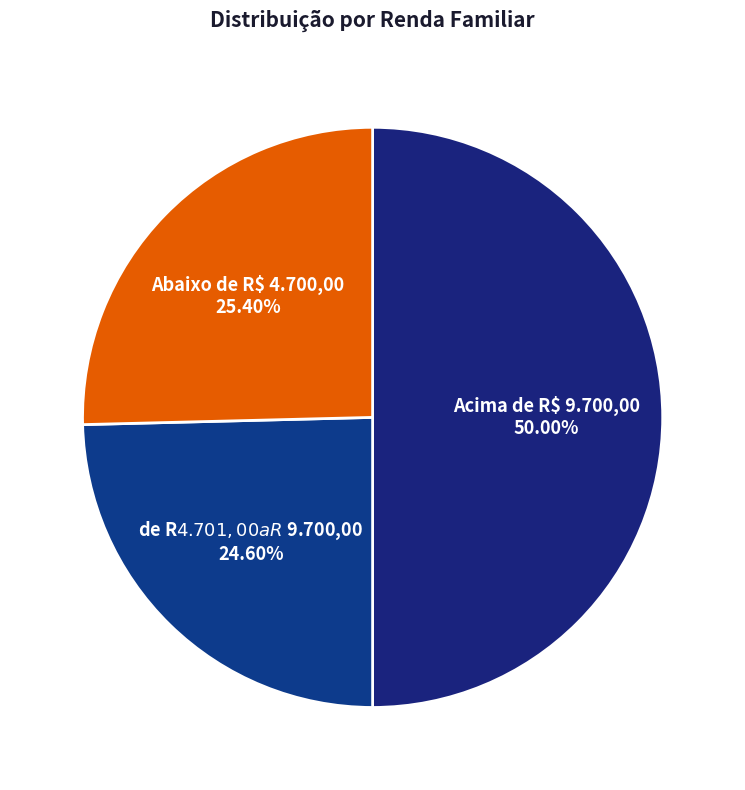

Combined, do Abaixo de R$ 4.700,00 and Acima de R$ 9.700,00 account for over 50%?

Yes